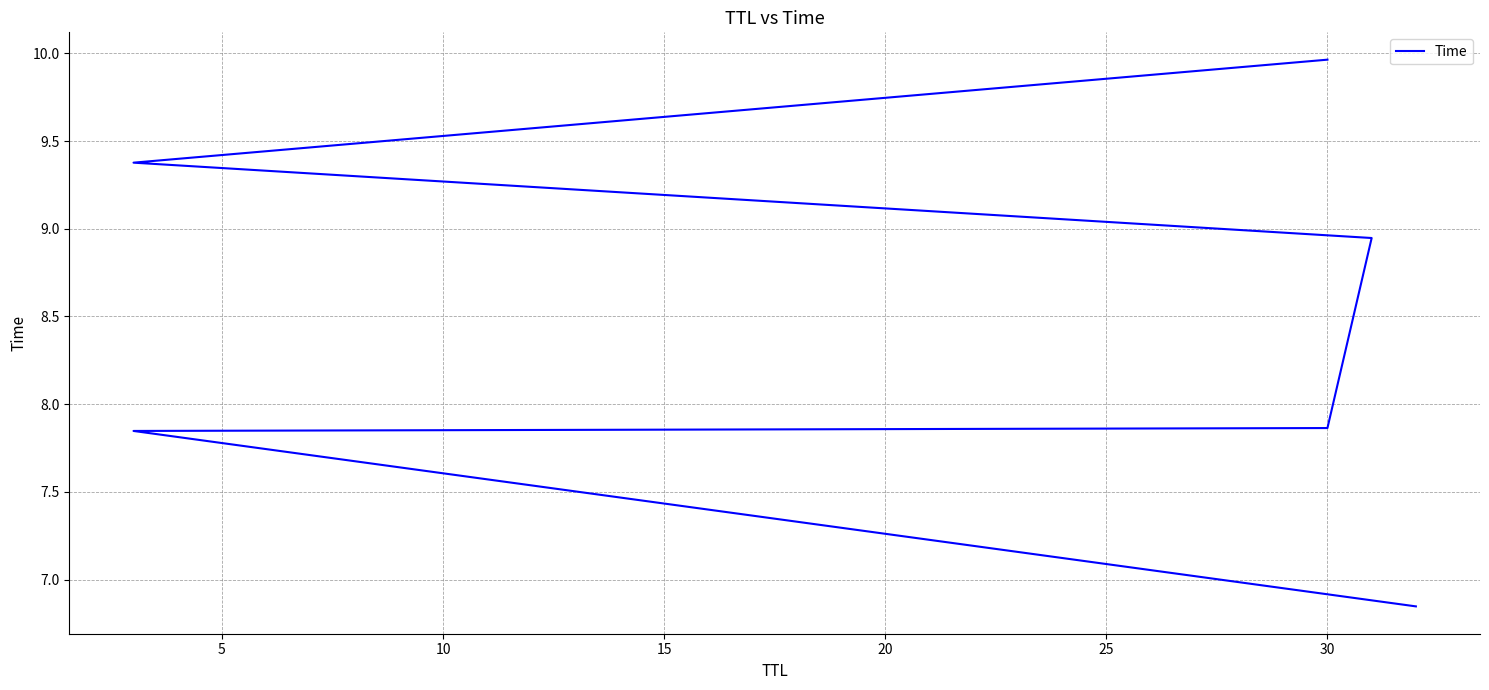

What is the difference between the second highest and second lowest values?

1.5